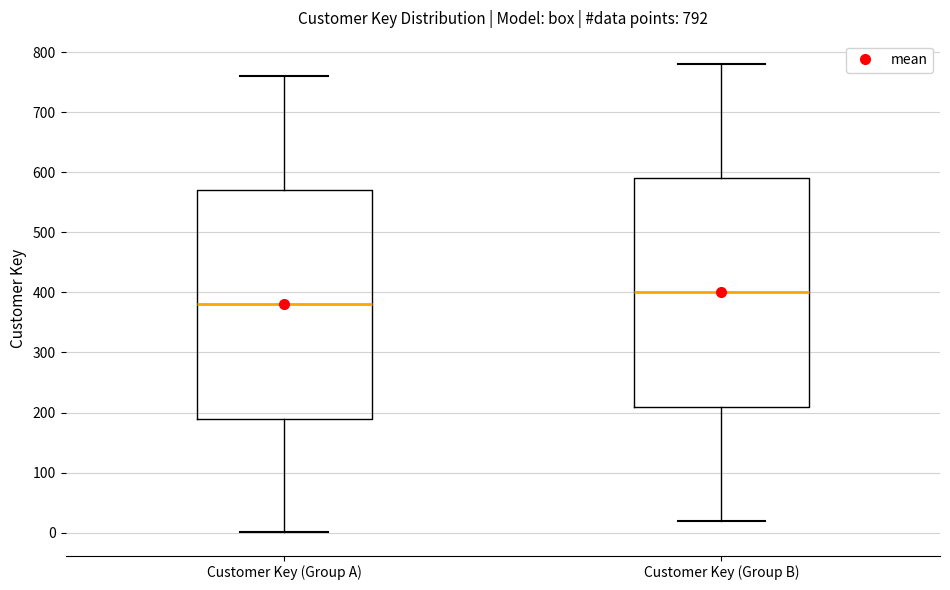

Which box has the lowest median line?

Customer Key (Group A)